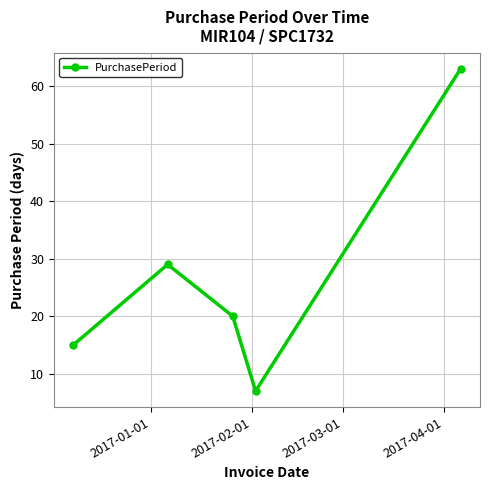

What is the maximum value shown in the chart?

63